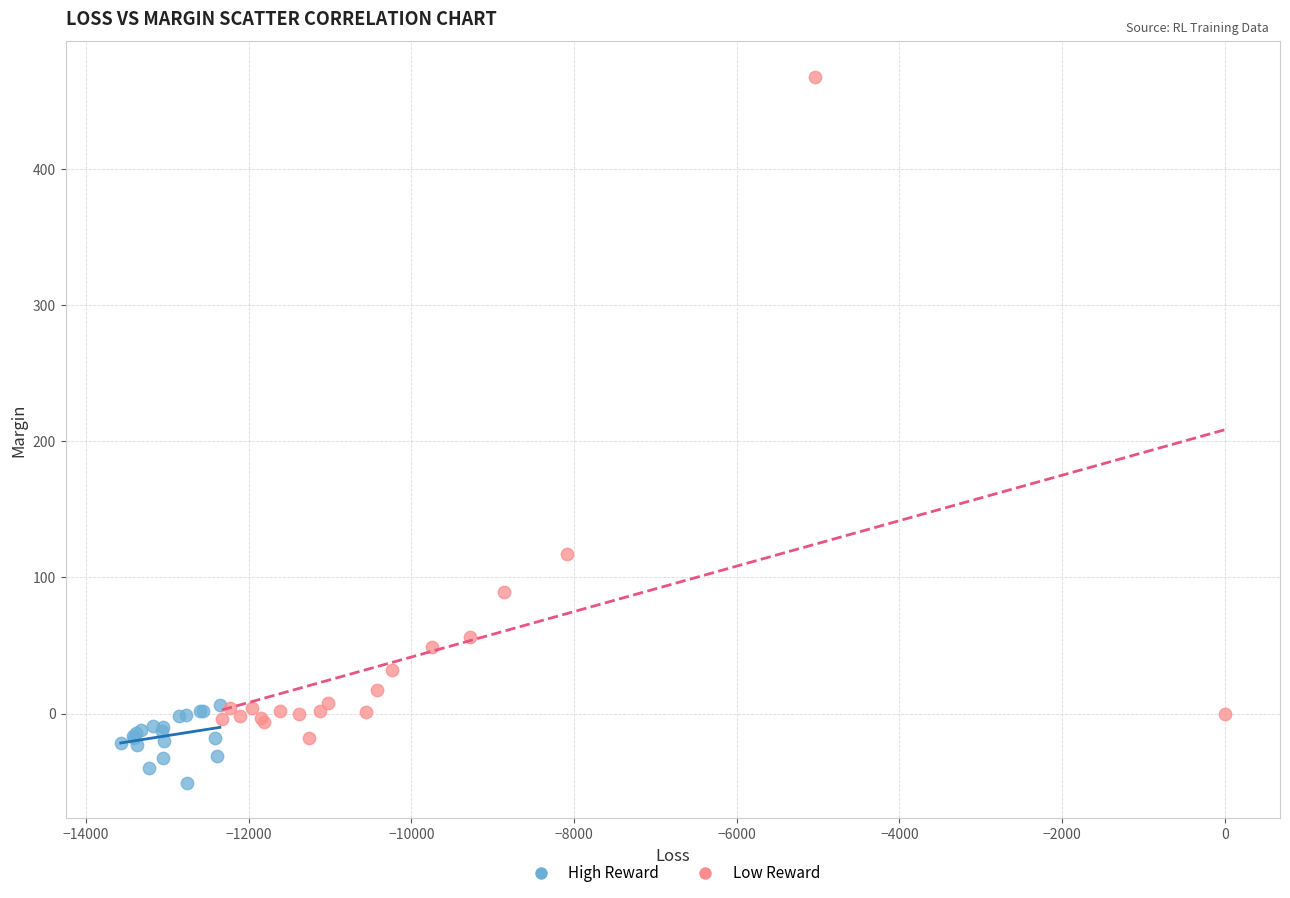

What are all the series names shown in the legend?

High Reward, Low Reward